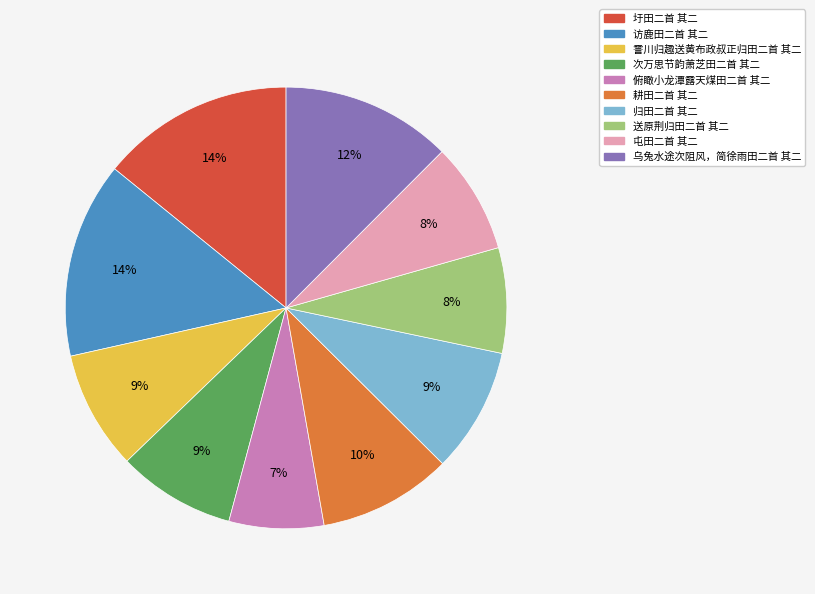

Approximately how many times larger is the value at 耕田二首 其二 compared to 归田二首 其二?

1.1